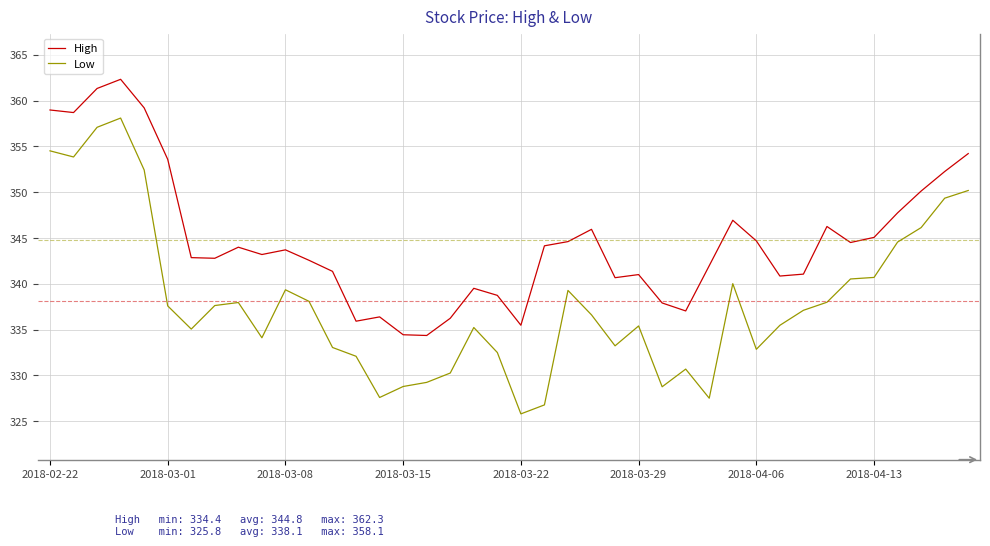

True or false: High and Low cross at least once.

False